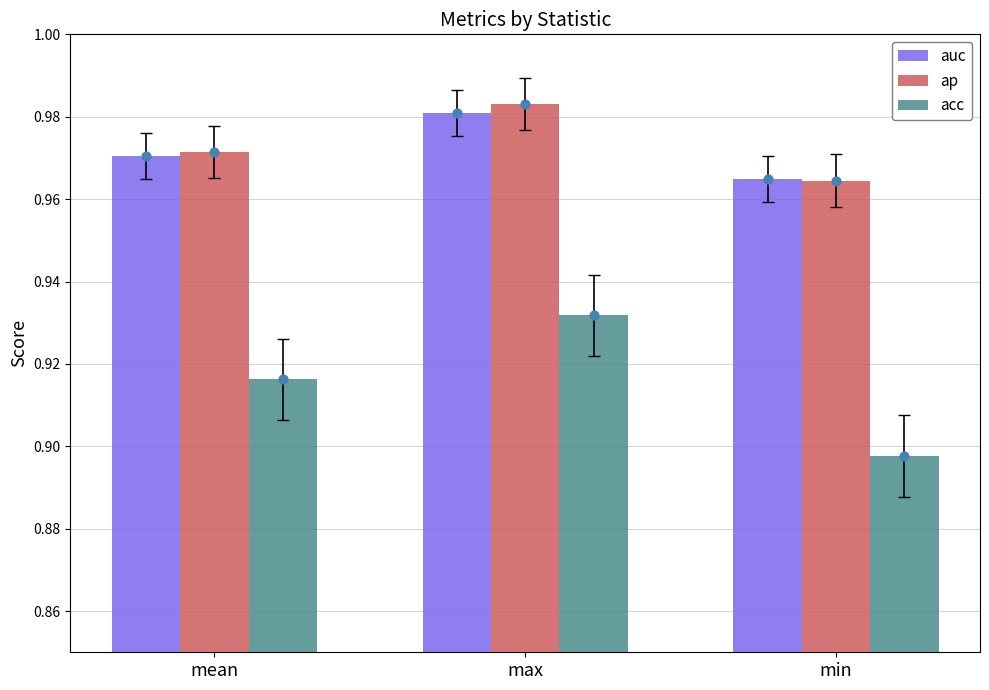

What is the total value across all series at mean?

2.9